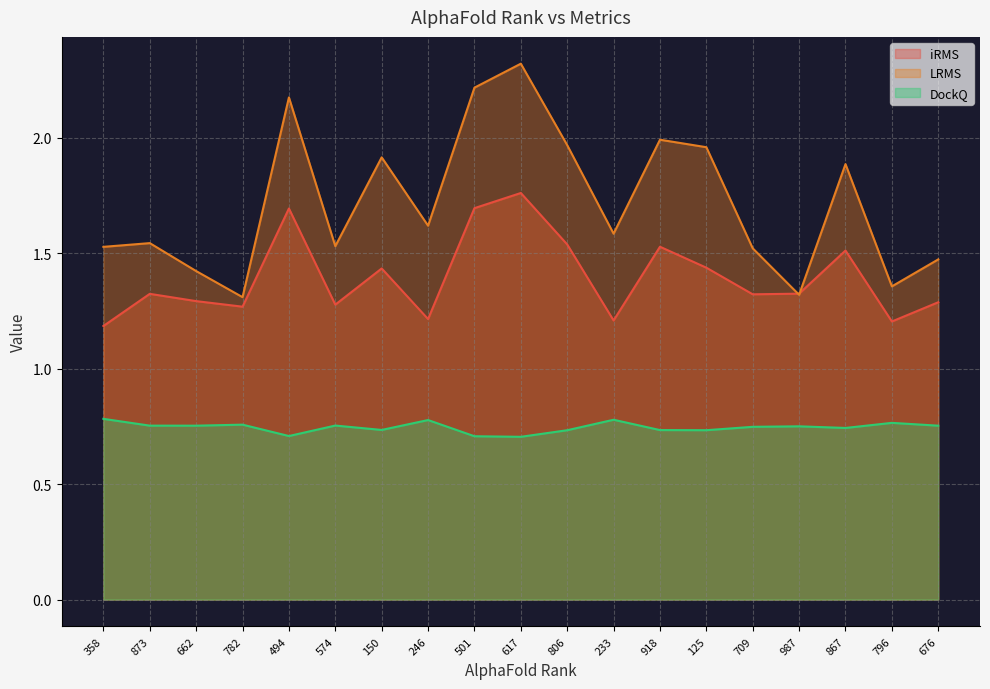

What is the difference between the LRMS values at 676 and 617?

0.8